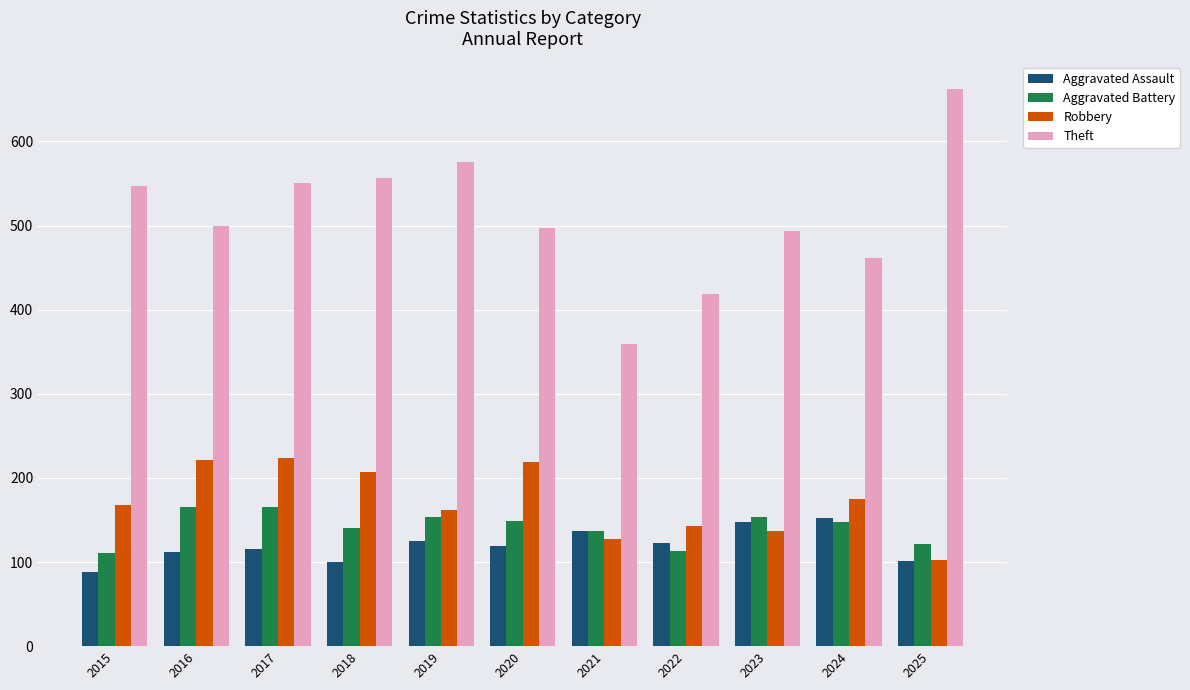

What is the difference between the highest and lowest values at 2018?

457